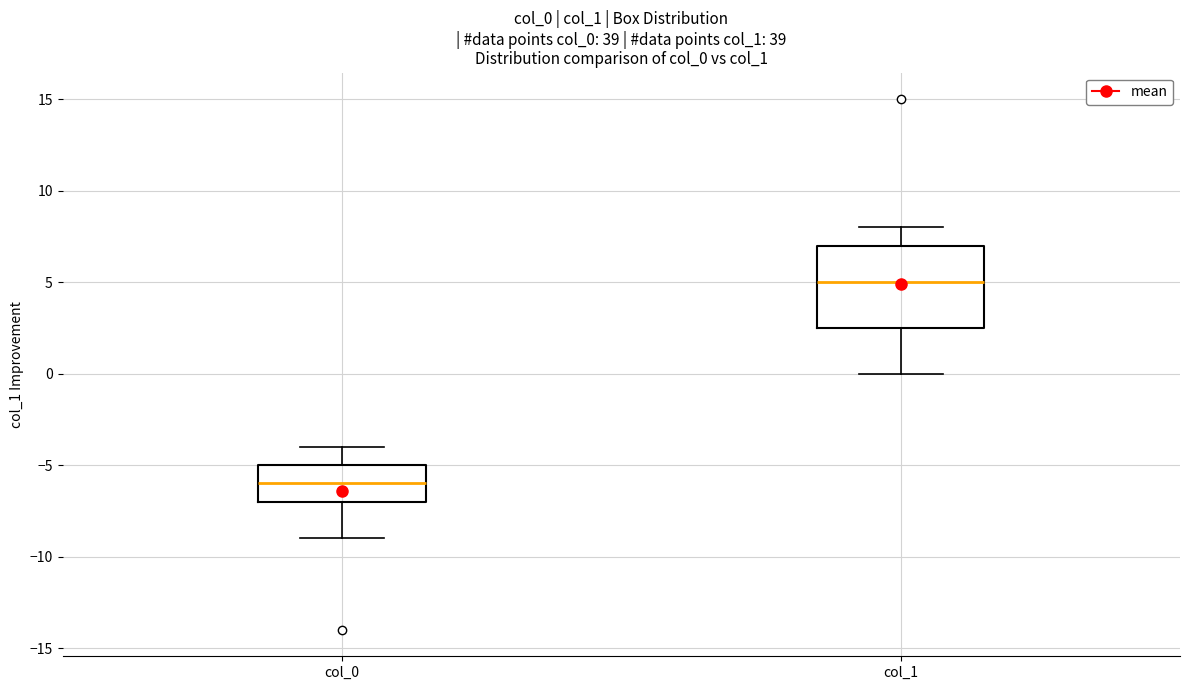

Which box is the tallest, from its lower edge to its upper edge?

col_1